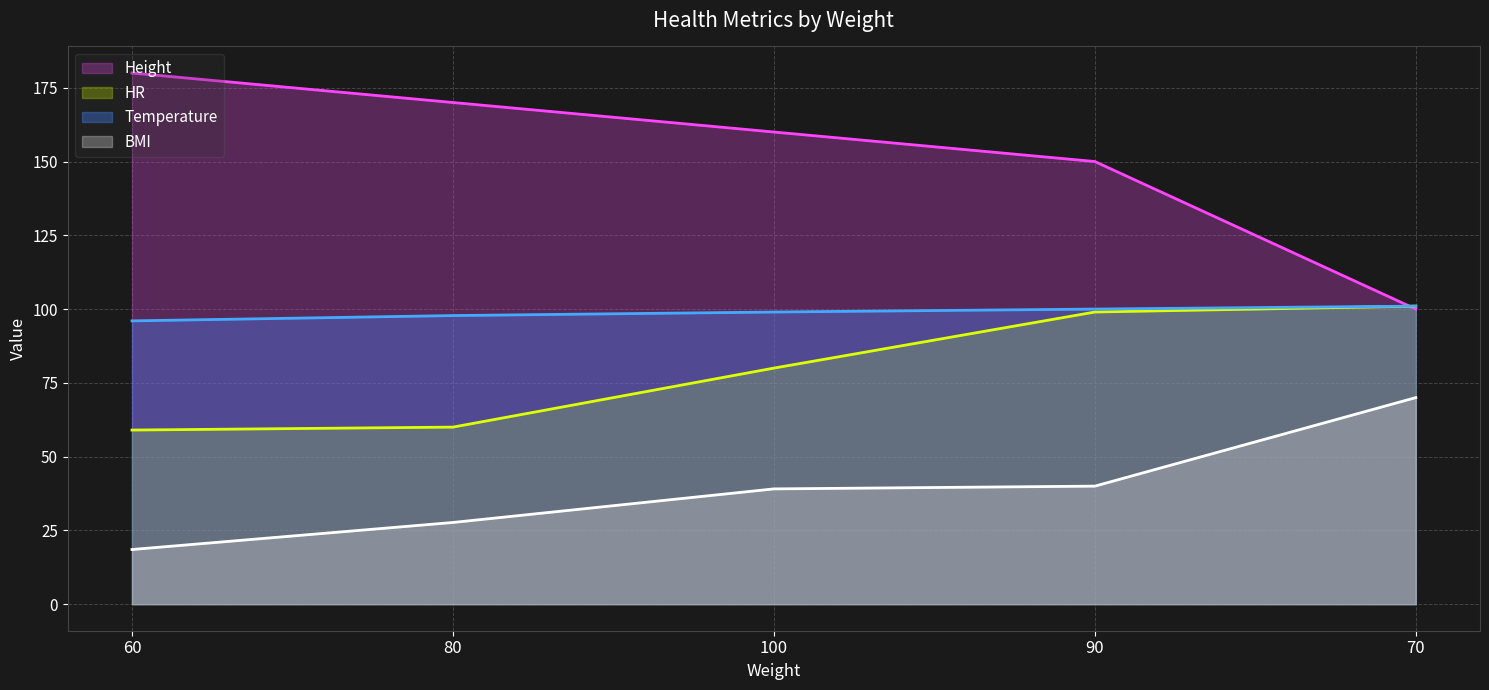

What is the sum of all HR values?

399.0